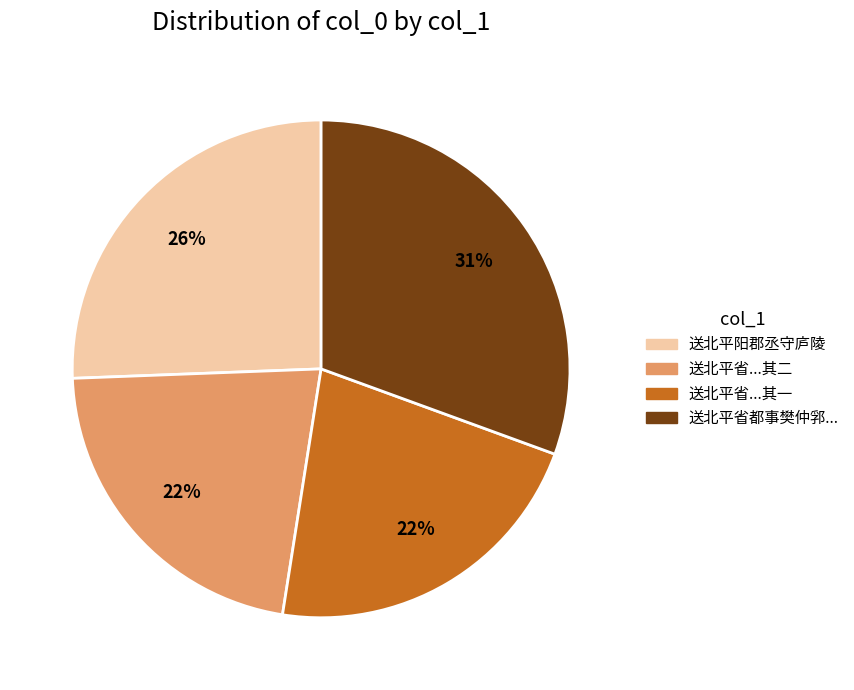

To the nearest percent, what is the difference between the largest and smallest slice percentages?

9%